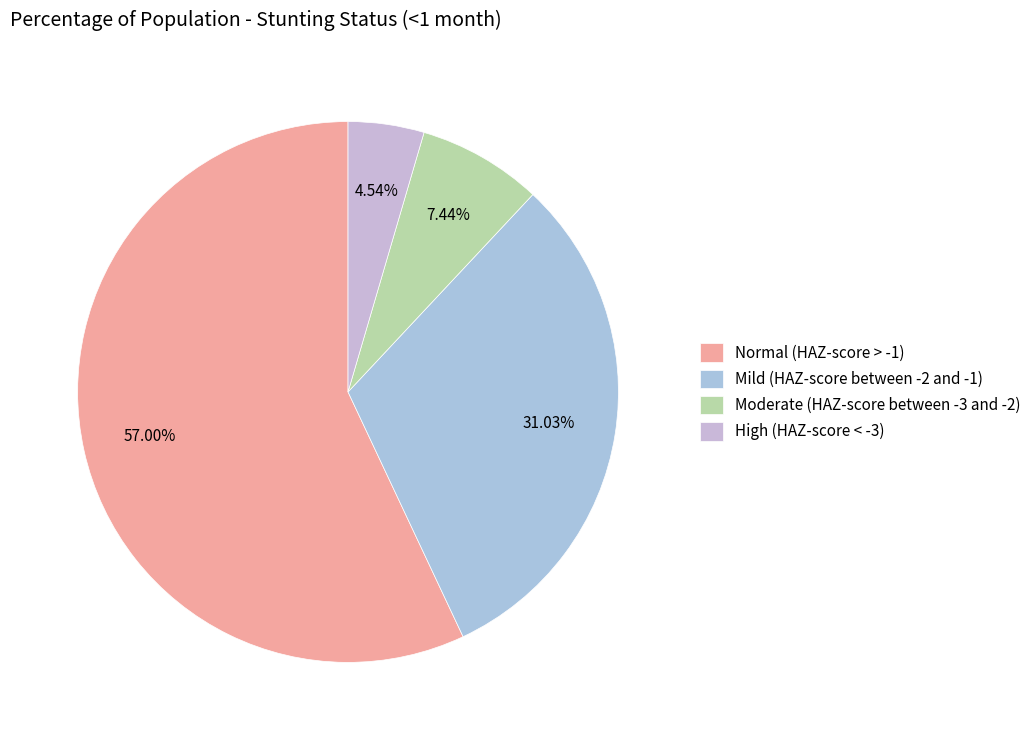

Is the sum of Moderate (HAZ-score between -3 and -2) and High (HAZ-score < -3) greater than half?

No